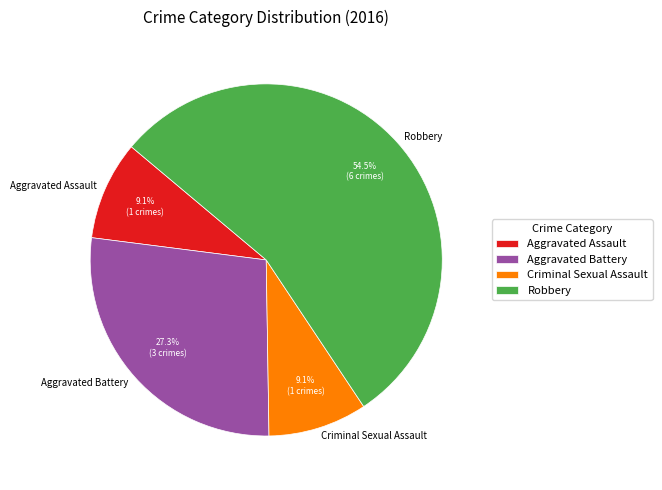

Approximately how many times larger is the value at Aggravated Battery compared to Aggravated Assault?

3.0